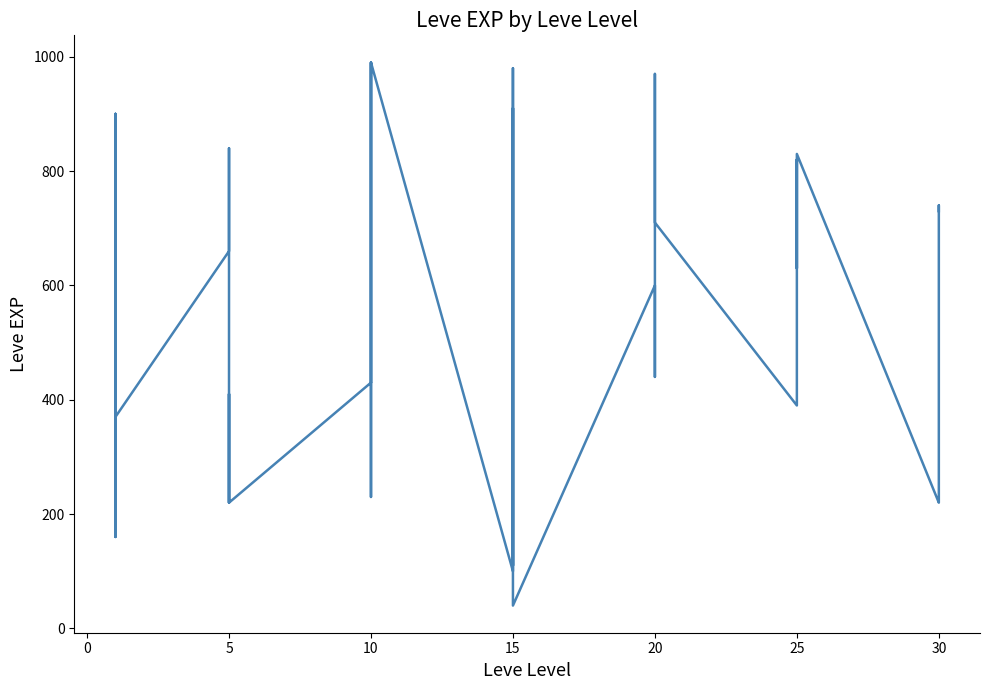

What is the sum of all values?

21610